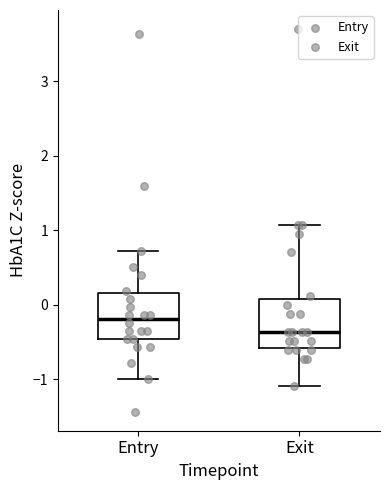

Where does the upper whisker of the box for Entry end on the y-axis? The values are not printed on the chart, so give them approximately, as read against the axis.

0.7